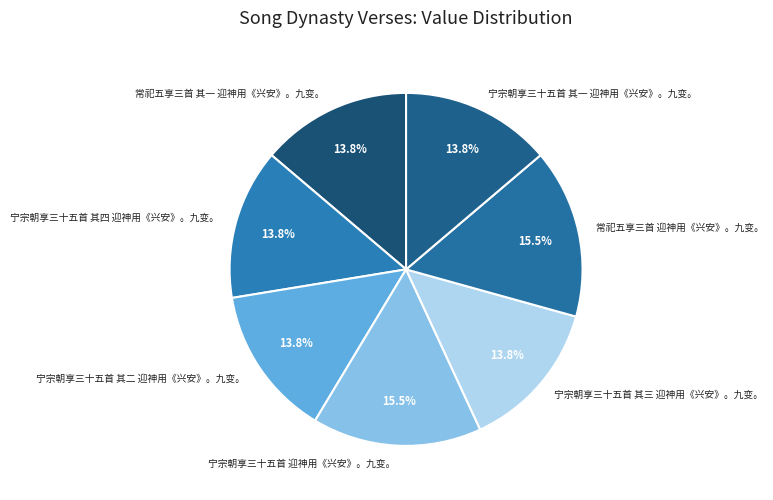

To the nearest percent, what is the average slice percentage?

14%